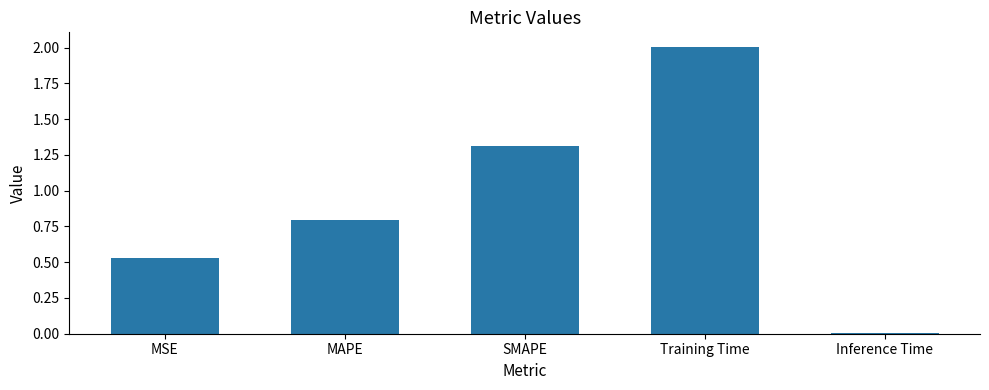

What is the ratio of the value at MSE to the value at Training Time?

0.3